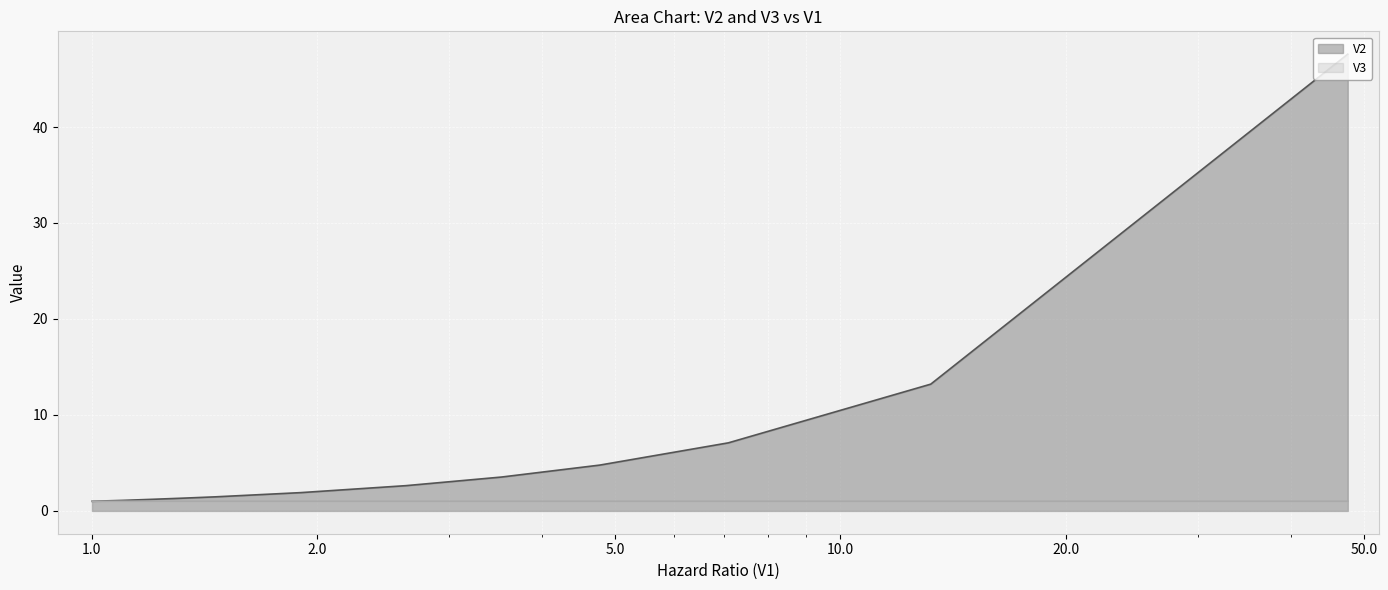

Which series has the largest range (max minus min)?

V2